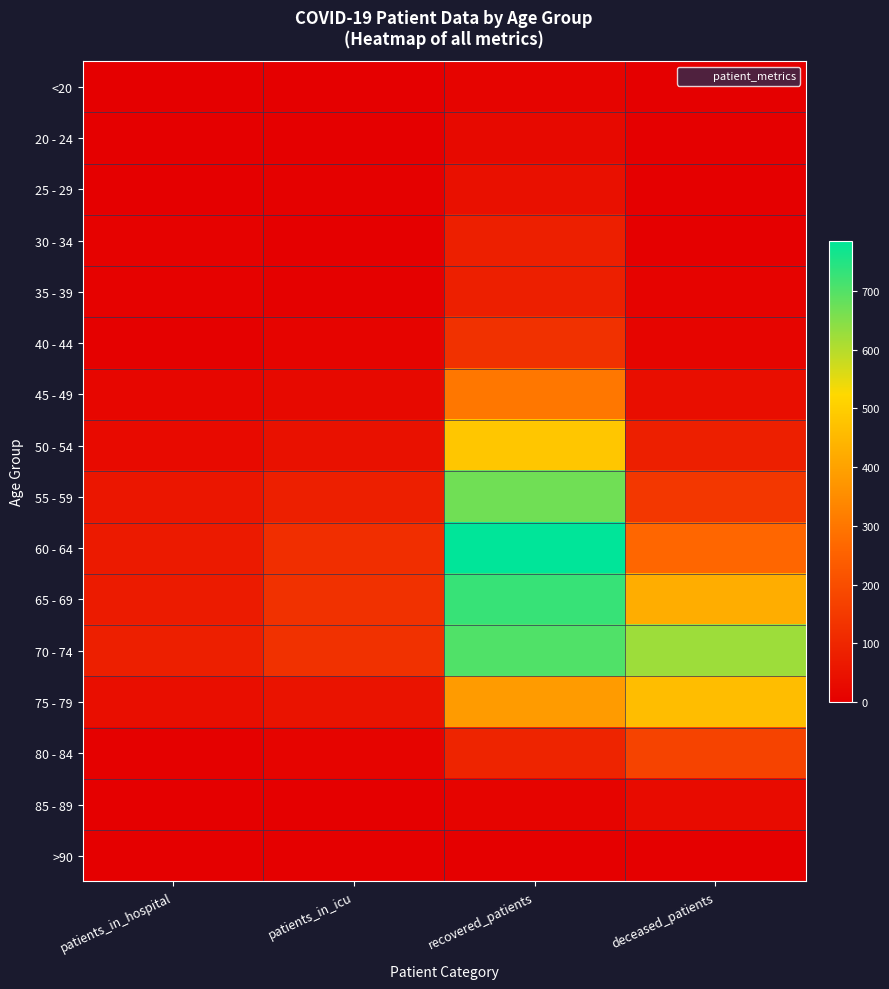

Reading right to left, list all the values displayed in this chart.

<20: deceased_patients=1	recovered_patients=12	patients_in_icu=2	patients_in_hospital=1
20 - 24: deceased_patients=0	recovered_patients=25	patients_in_icu=1	patients_in_hospital=2
25 - 29: deceased_patients=3	recovered_patients=43	patients_in_icu=6	patients_in_hospital=3
30 - 34: deceased_patients=3	recovered_patients=80	patients_in_icu=3	patients_in_hospital=8
35 - 39: deceased_patients=10	recovered_patients=82	patients_in_icu=5	patients_in_hospital=8
40 - 44: deceased_patients=14	recovered_patients=126	patients_in_icu=12	patients_in_hospital=4
45 - 49: deceased_patients=37	recovered_patients=302	patients_in_icu=26	patients_in_hospital=17
50 - 54: deceased_patients=81	recovered_patients=481	patients_in_icu=46	patients_in_hospital=29
55 - 59: deceased_patients=142	recovered_patients=670	patients_in_icu=80	patients_in_hospital=59
60 - 64: deceased_patients=263	recovered_patients=786	patients_in_icu=119	patients_in_hospital=70
65 - 69: deceased_patients=425	recovered_patients=729	patients_in_icu=127	patients_in_hospital=71
70 - 74: deceased_patients=624	recovered_patients=702	patients_in_icu=127	patients_in_hospital=80
75 - 79: deceased_patients=462	recovered_patients=385	patients_in_icu=50	patients_in_hospital=38
80 - 84: deceased_patients=172	recovered_patients=94	patients_in_icu=12	patients_in_hospital=6
85 - 89: deceased_patients=31	recovered_patients=13	patients_in_icu=1	patients_in_hospital=2
>90: deceased_patients=2	recovered_patients=2	patients_in_icu=0	patients_in_hospital=1